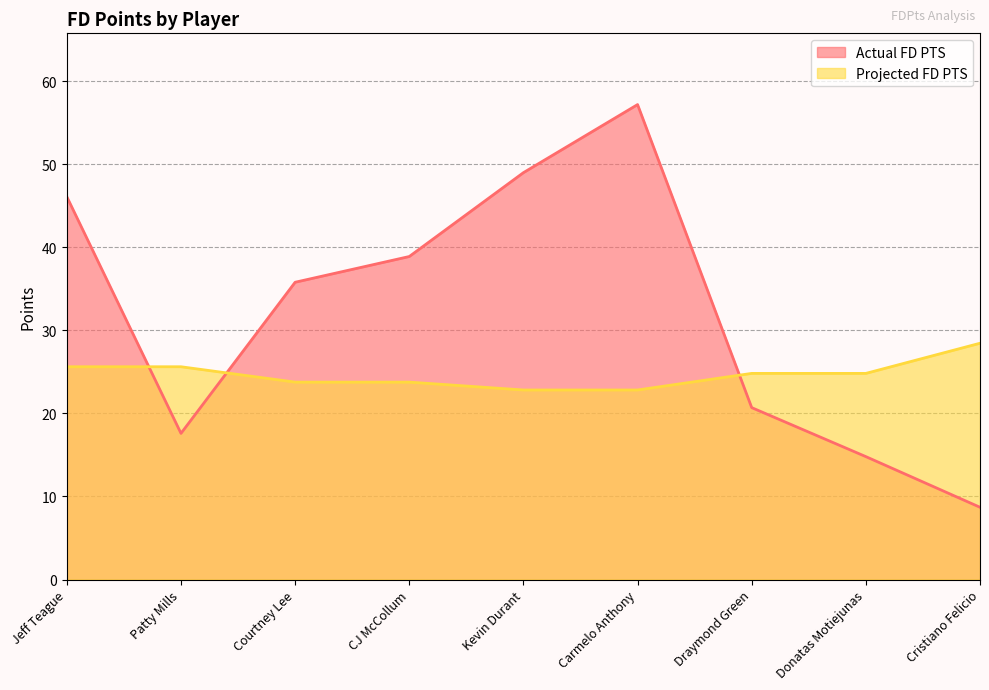

What is the difference between the Projected FD PTS values at Donatas Motiejunas and Kevin Durant?

2.0